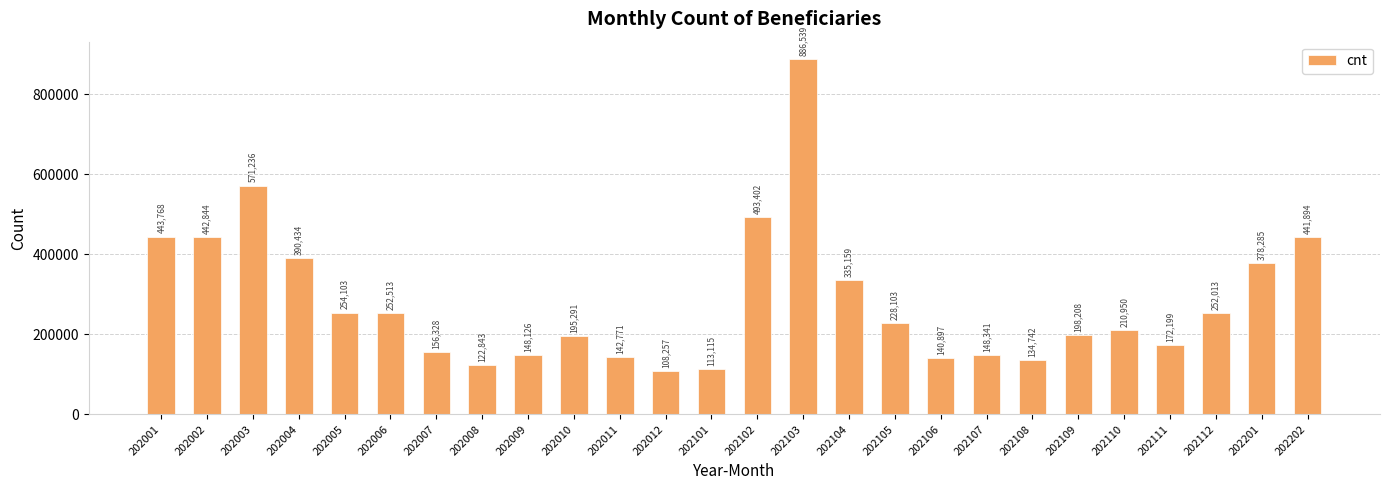

What value does the data have at 202009, to the nearest 50?

148150